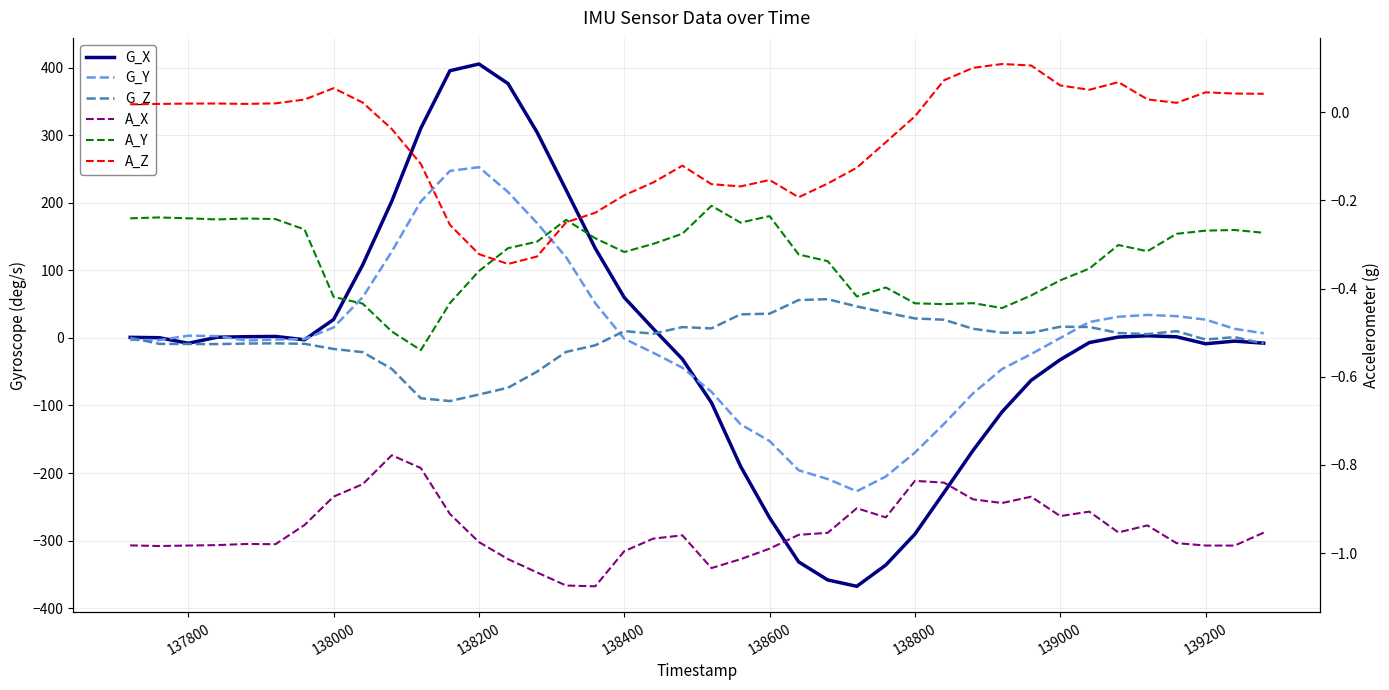

True or false: A_X and A_Z intersect in this chart.

False